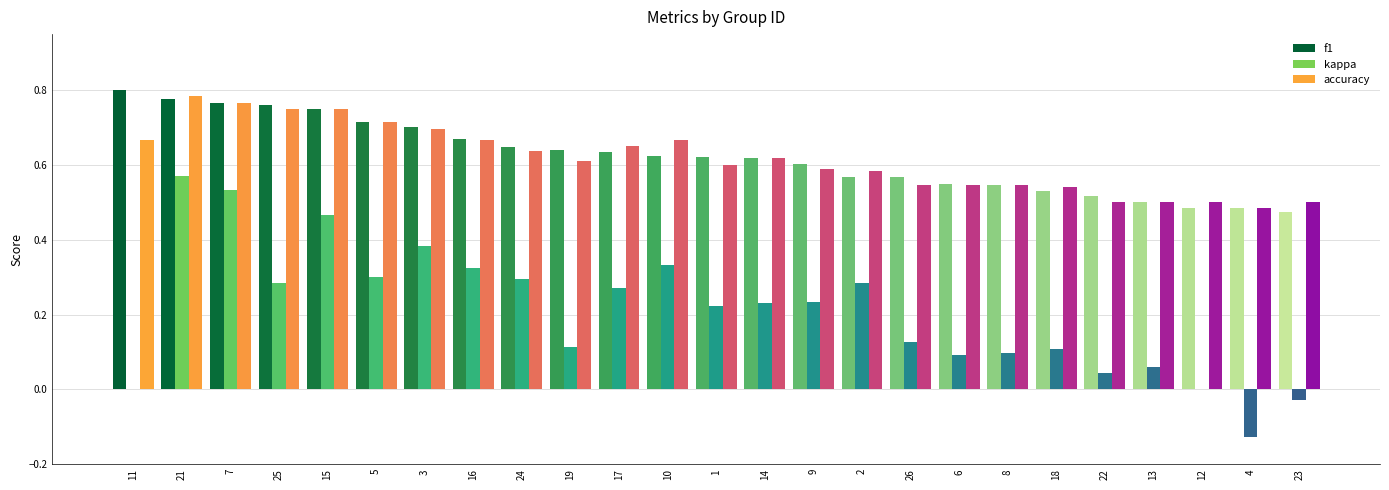

At which label does f1 reach its peak?

11